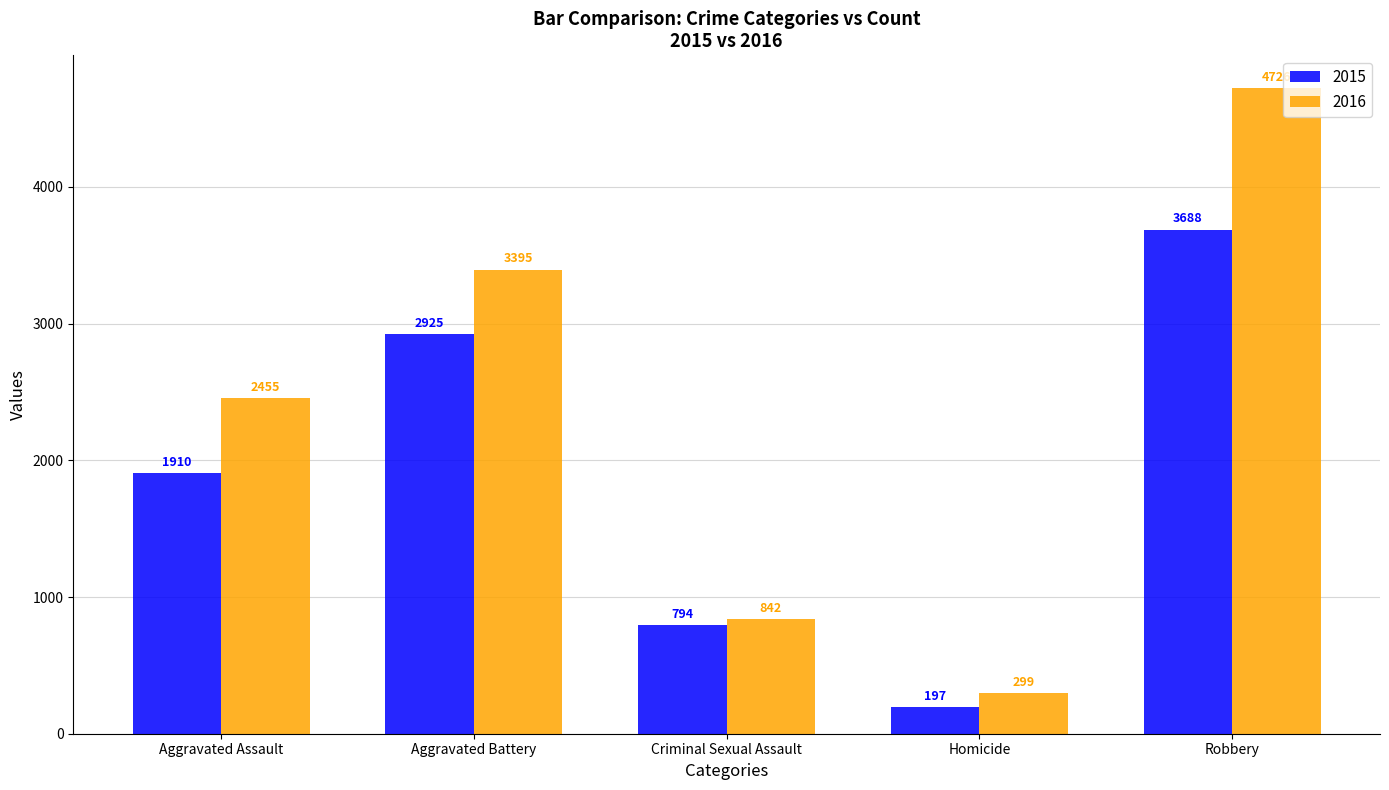

Count the 2015 values in the range 794 to 2925.

3